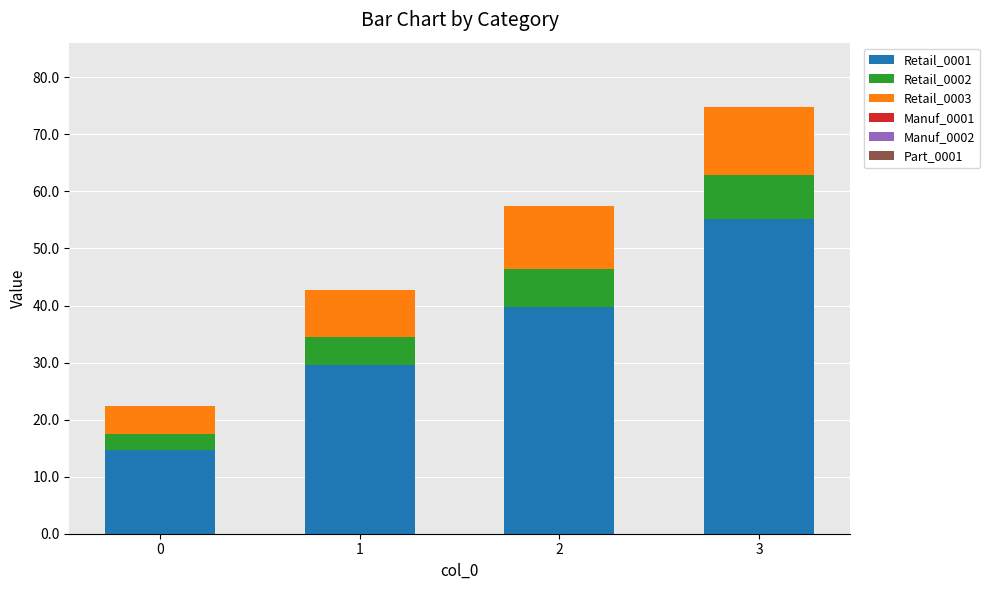

Reading left to right, list the values for the Retail_0001 series.

14.8	29.6	39.7	55.2